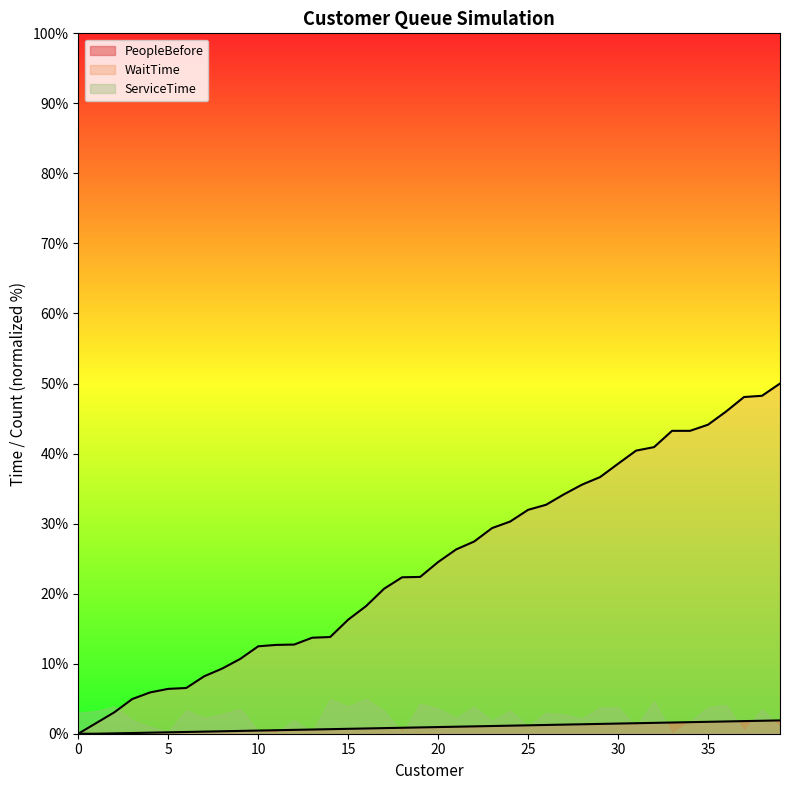

True or false: WaitTime and PeopleBefore cross at least once.

False